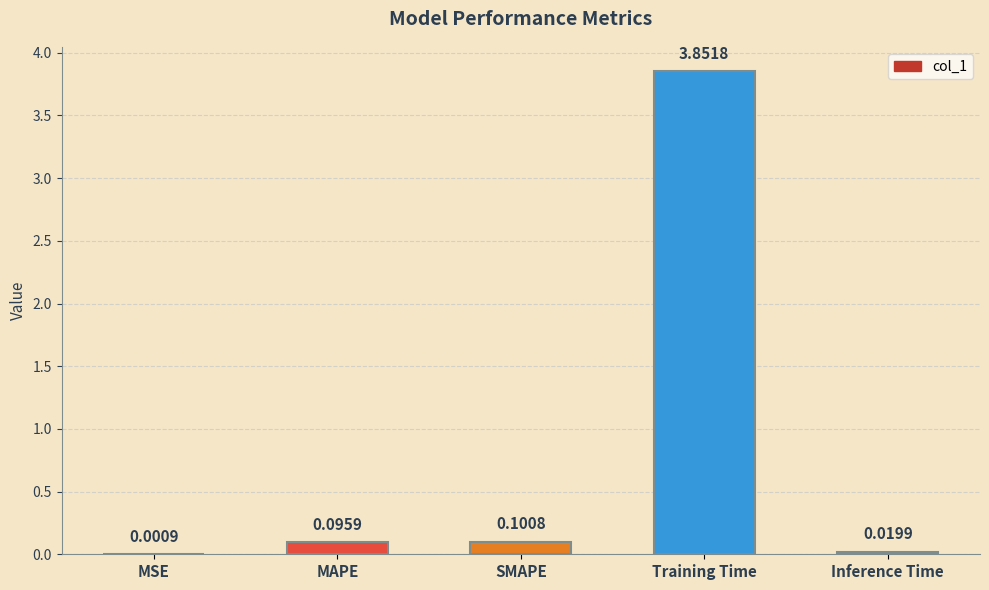

At which label is the value closest to 1?

SMAPE